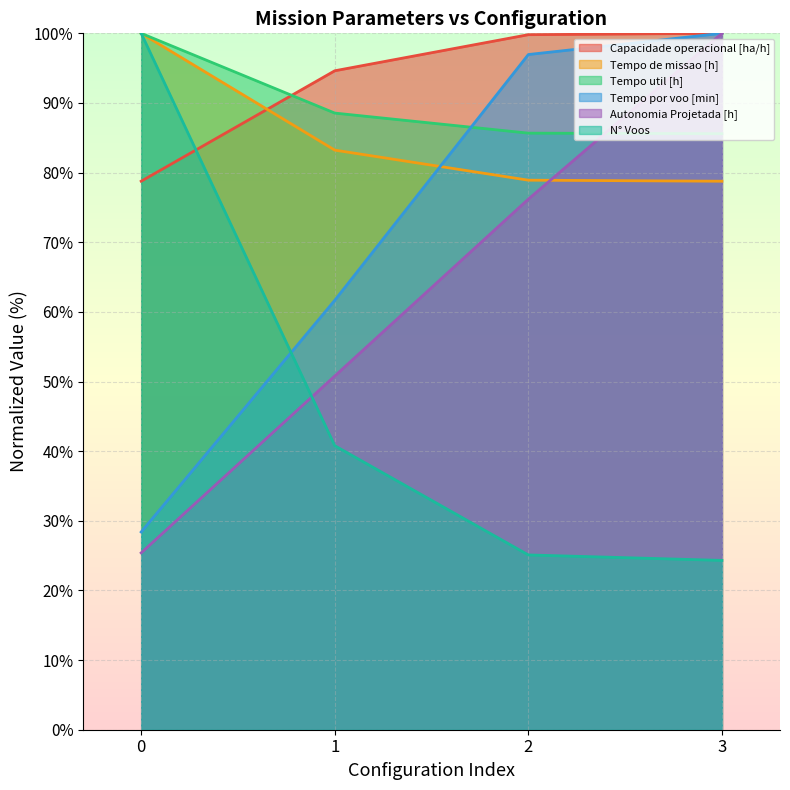

What is the spread (max minus min) of values at 2?

74.7